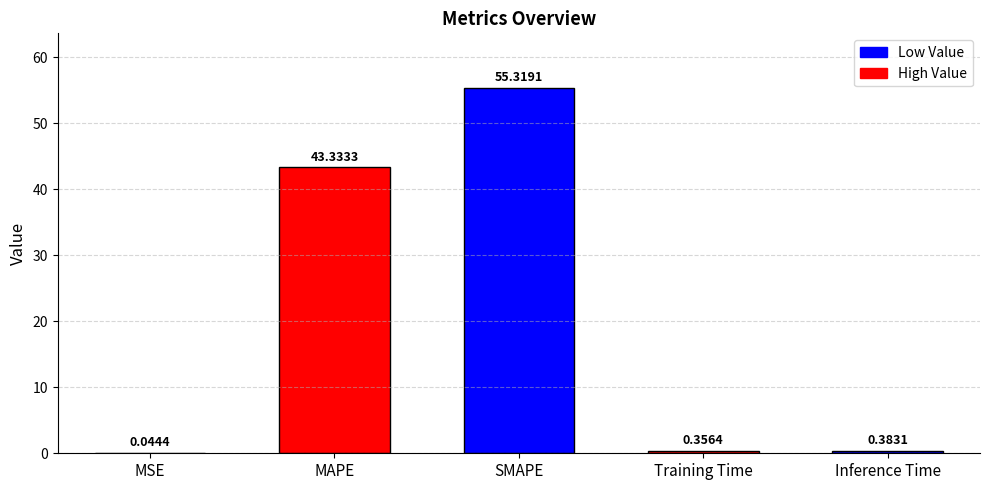

At which label is the value closest to 27?

MAPE